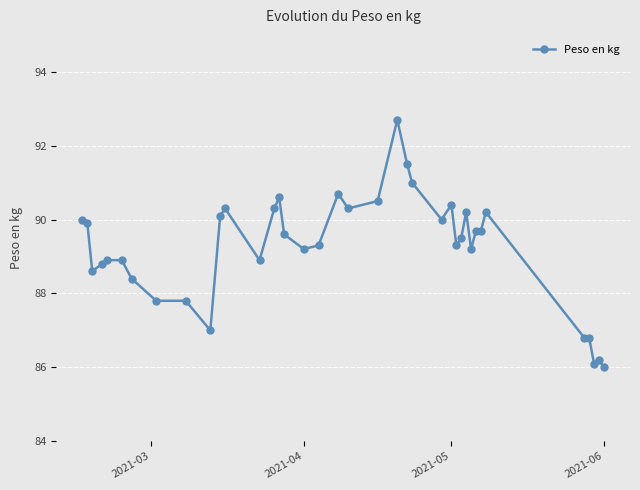

What is the value of the 25th point from the left?

90.0